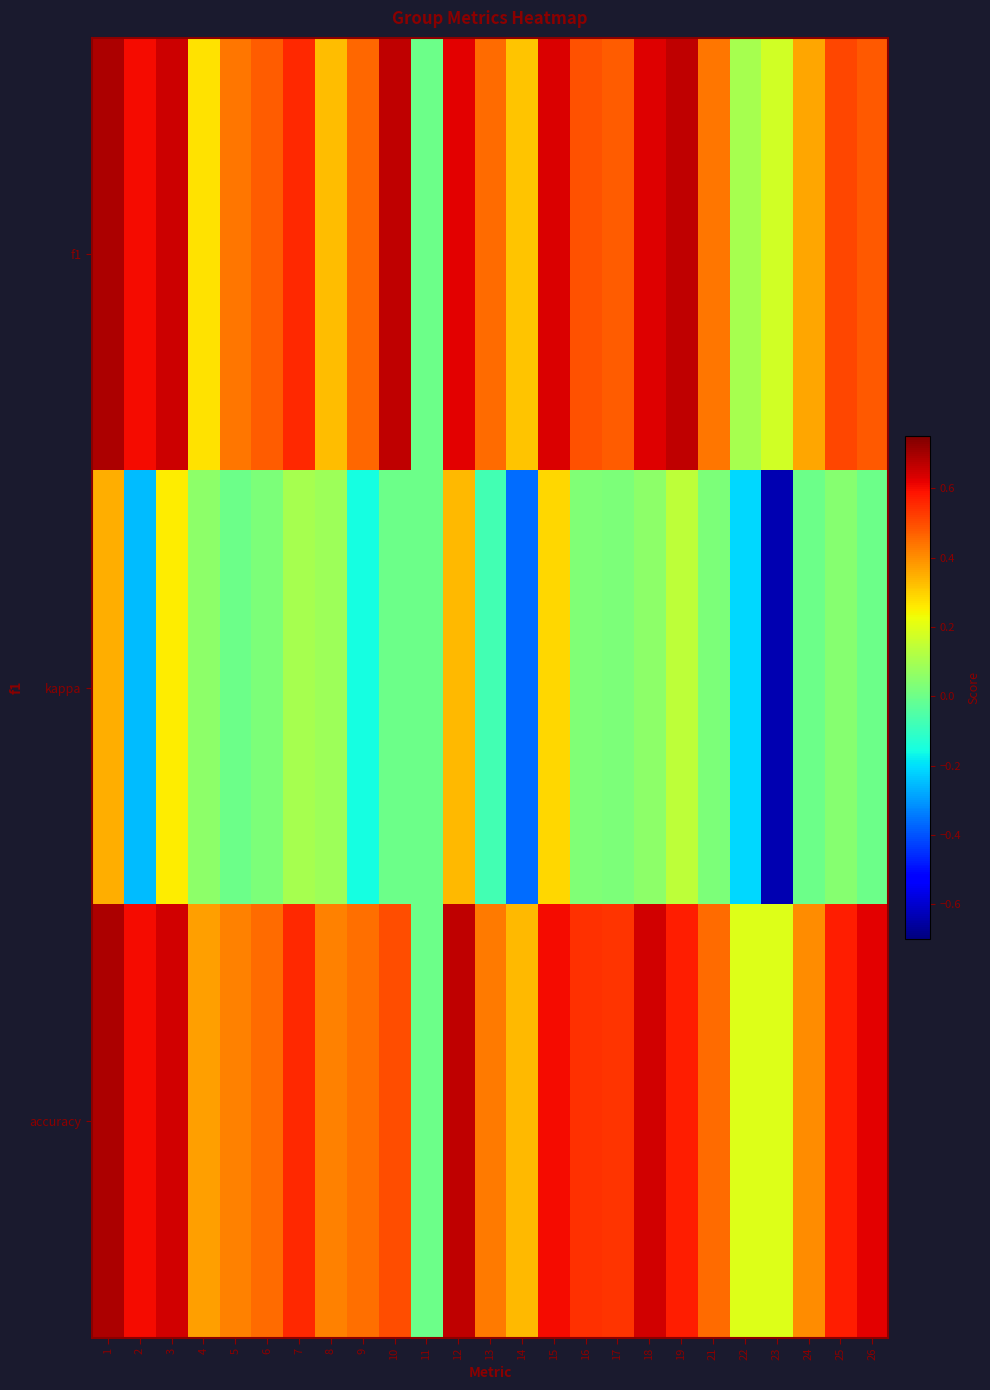

Which series has the largest range (max minus min)?

kappa